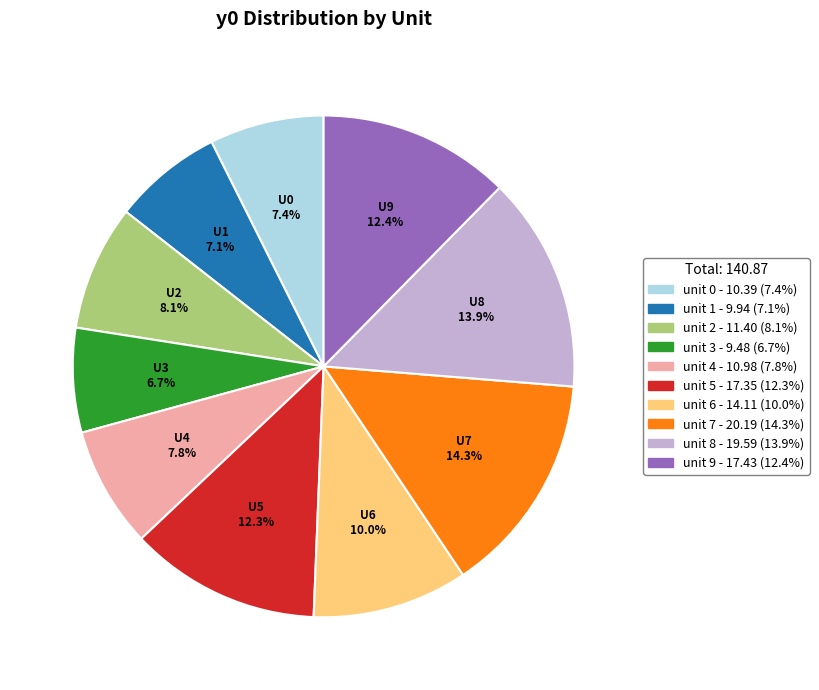

Does any single category account for the majority?

No